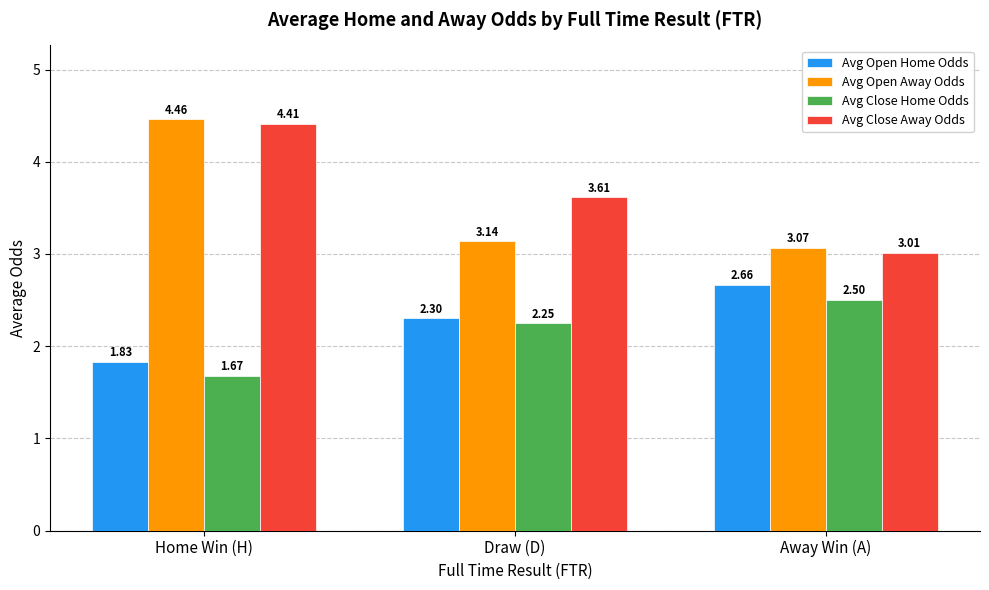

What is the sum of all Avg Open Home Odds values?

6.8